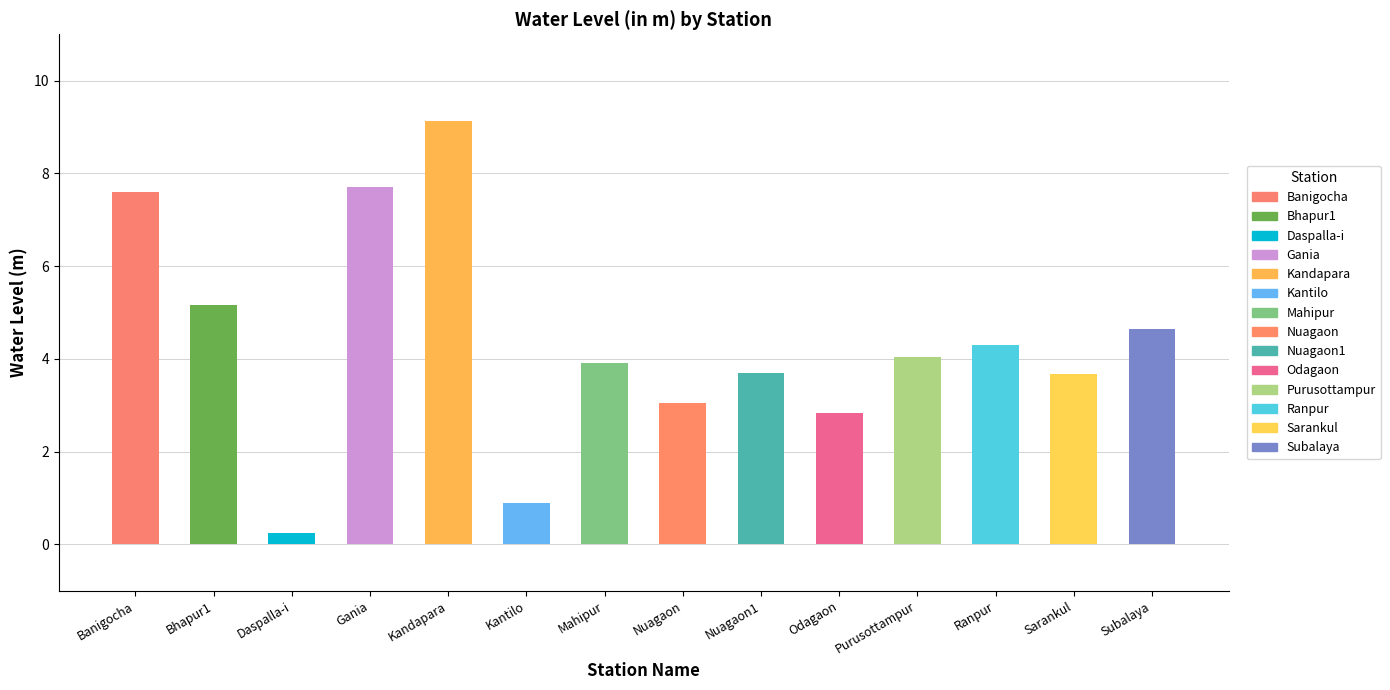

Which has a higher value, Banigocha or Daspalla-i?

Banigocha